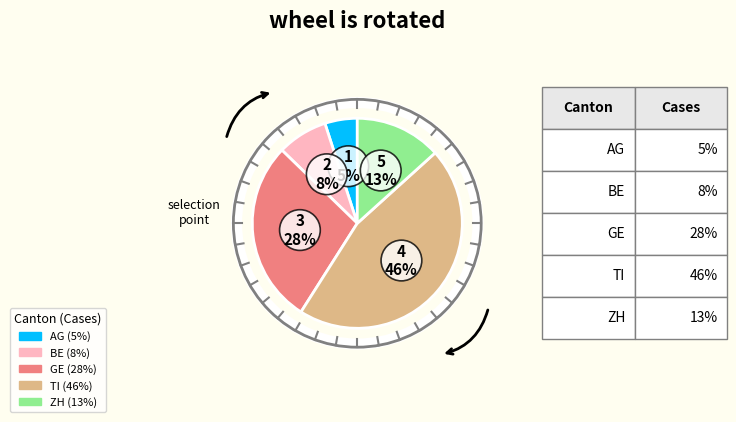

The ZH slice represents 1% of the pie. True or false?

False